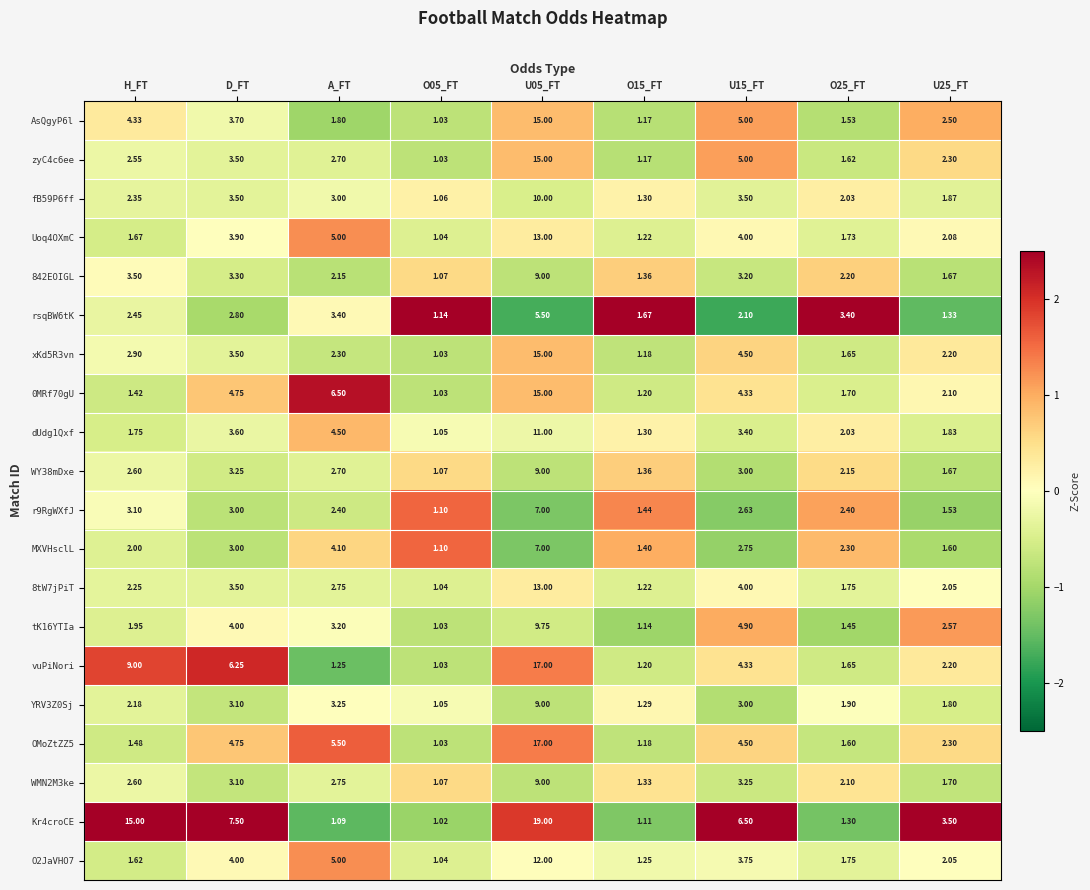

Where does the zyC4c6ee series first go above 2?

H_FT